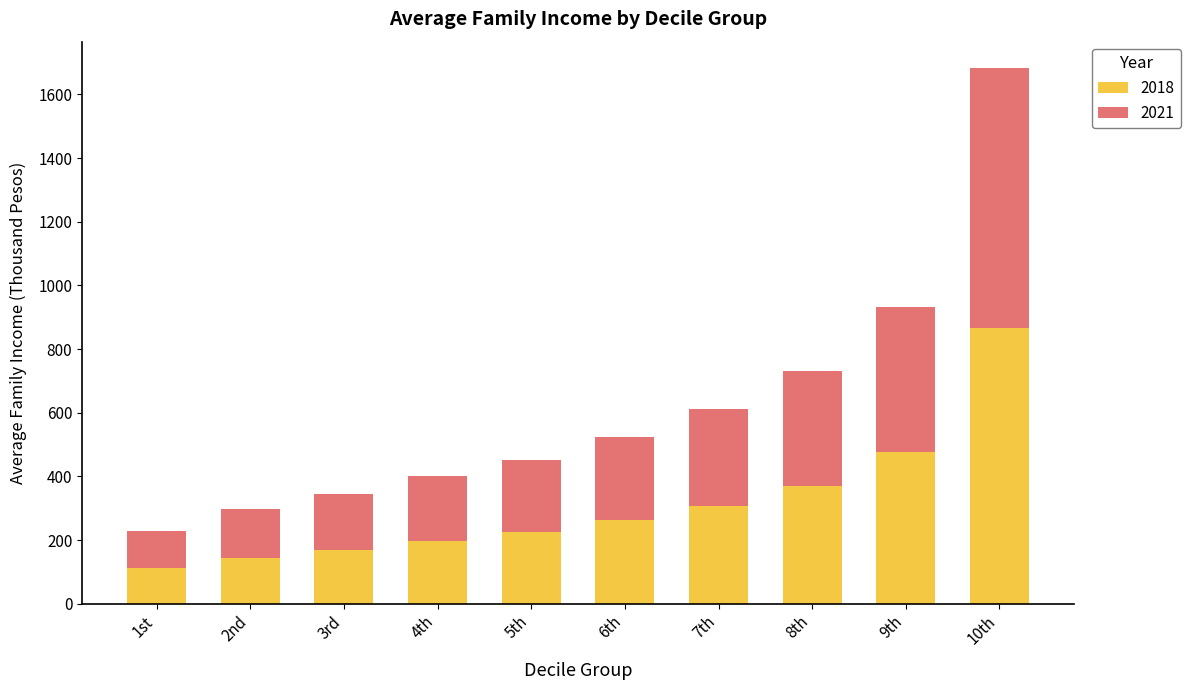

The value of 2018 at 1st is 113.5. True or false?

True